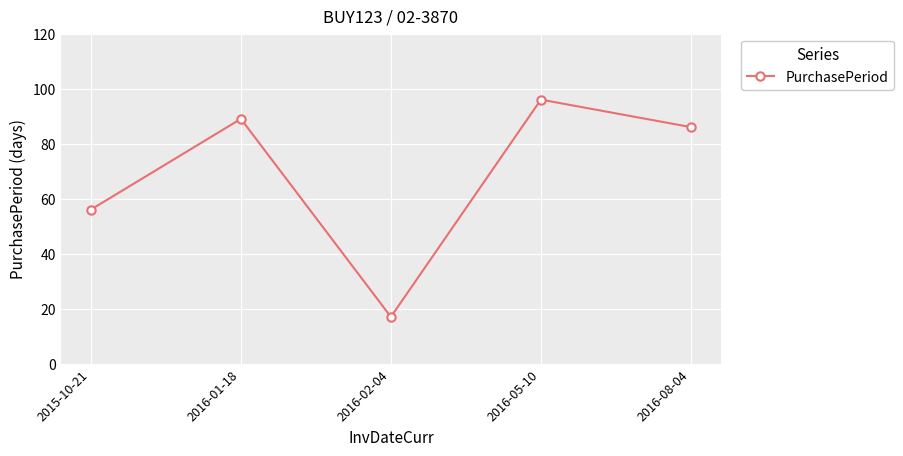

The chart shows a value of 78 at 2015-10-21. True or false?

False